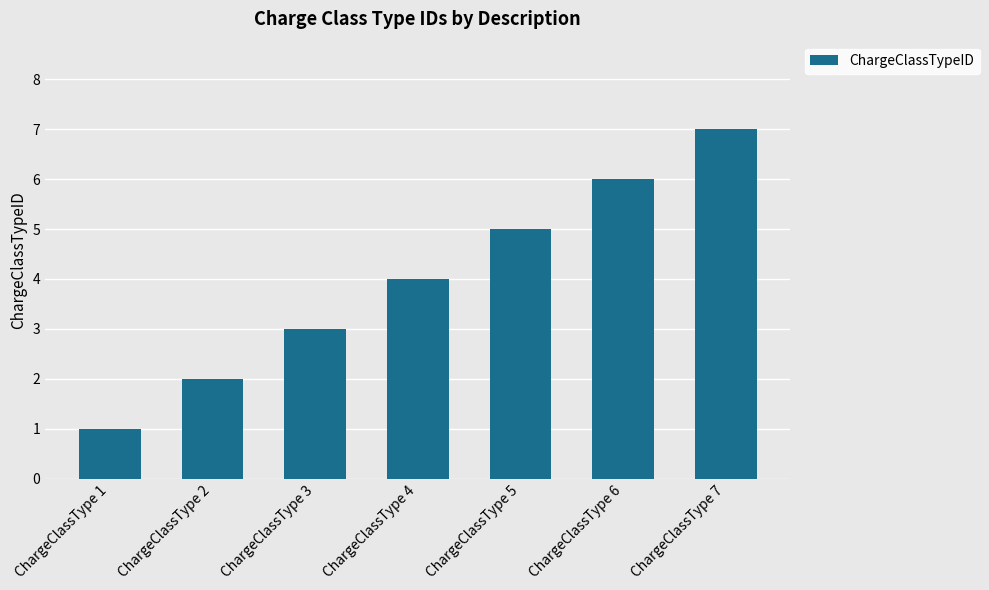

The chart shows a value of 2 at ChargeClassType 2. True or false?

True